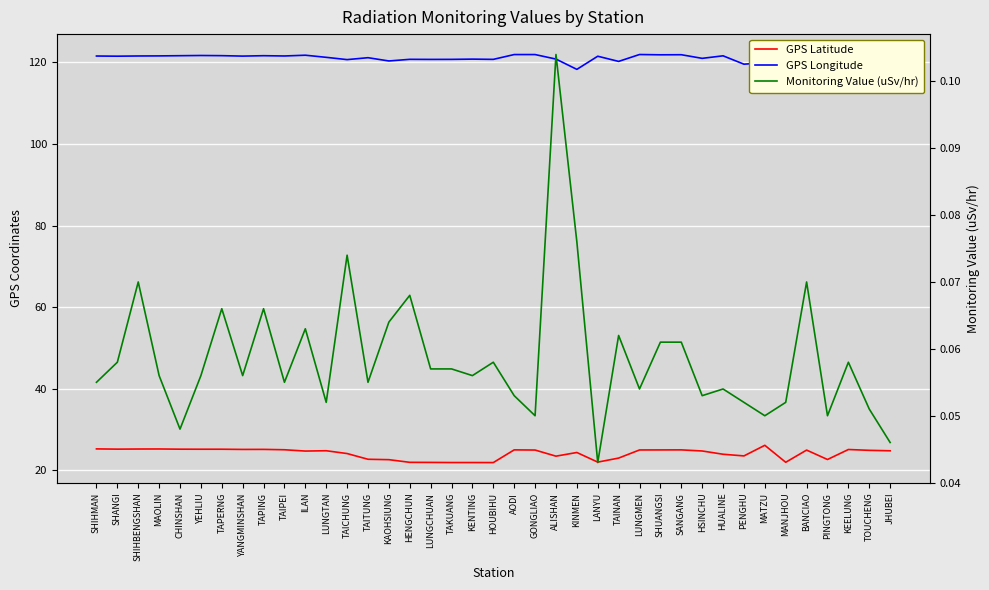

Reading left to right, transcribe all the data shown in this chart.

GPS Latitude: 25.3	25.2	25.3	25.3	25.2	25.2	25.2	25.2	25.2	25.1	24.8	24.8	24.1	22.8	22.6	22.0	22.0	21.9	21.9	21.9	25.1	25.0	23.5	24.4	22.1	23.0	25.0	25.0	25.1	24.8	24.0	23.6	26.2	22.0	25.0	22.7	25.1	24.9	24.8
GPS Longitude: 121.6	121.5	121.6	121.6	121.6	121.7	121.7	121.5	121.6	121.6	121.8	121.2	120.7	121.2	120.3	120.8	120.7	120.7	120.8	120.7	121.9	121.9	120.8	118.3	121.5	120.2	121.9	121.9	121.9	121.0	121.6	119.6	119.9	120.8	121.4	120.5	121.7	121.9	121.0
Monitoring Value (uSv/hr): 0.1	0.1	0.1	0.1	0.0	0.1	0.1	0.1	0.1	0.1	0.1	0.1	0.1	0.1	0.1	0.1	0.1	0.1	0.1	0.1	0.1	0.1	0.1	0.1	0.0	0.1	0.1	0.1	0.1	0.1	0.1	0.1	0.1	0.1	0.1	0.1	0.1	0.1	0.0